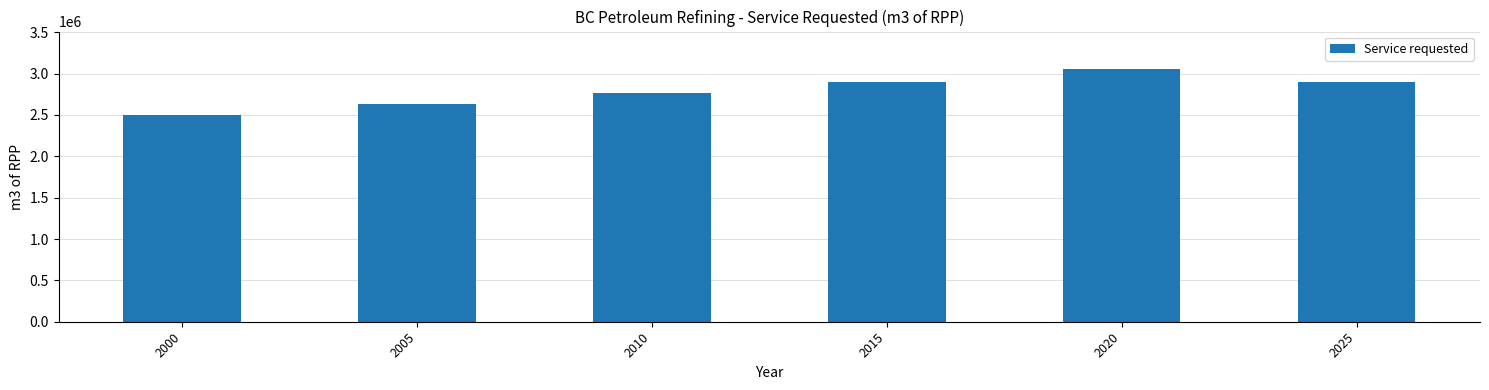

Where does the data first go above 2900971?

2015